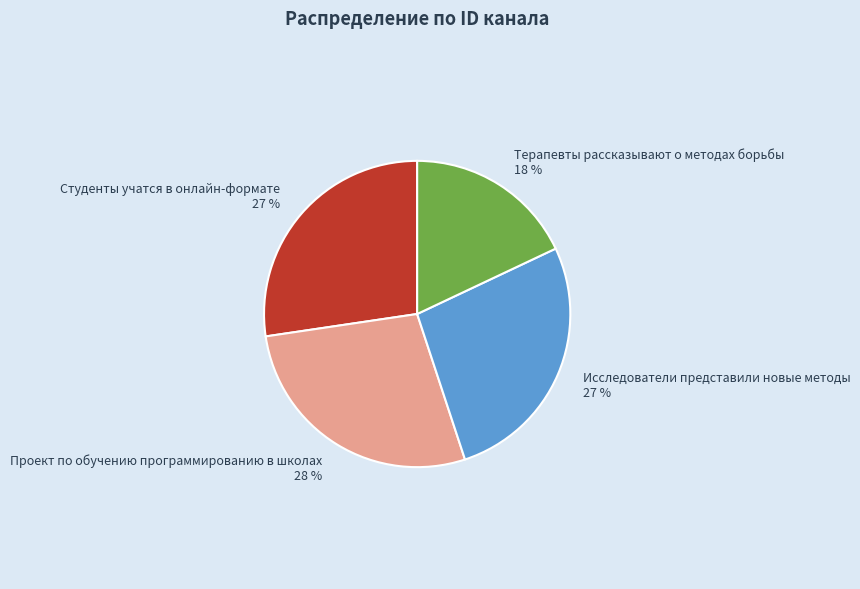

What is the smallest slice in the pie chart?

Терапевты рассказывают о методах борьбы